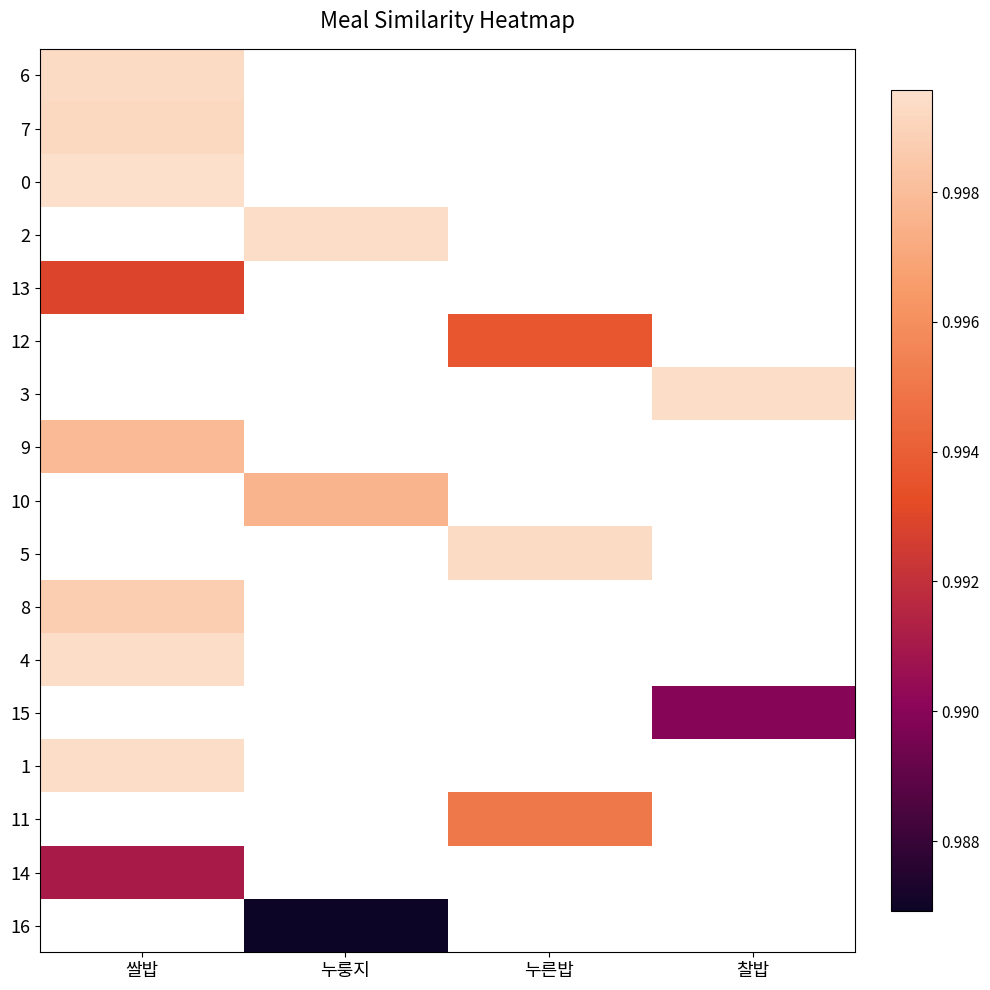

How many data points does each series have?

4